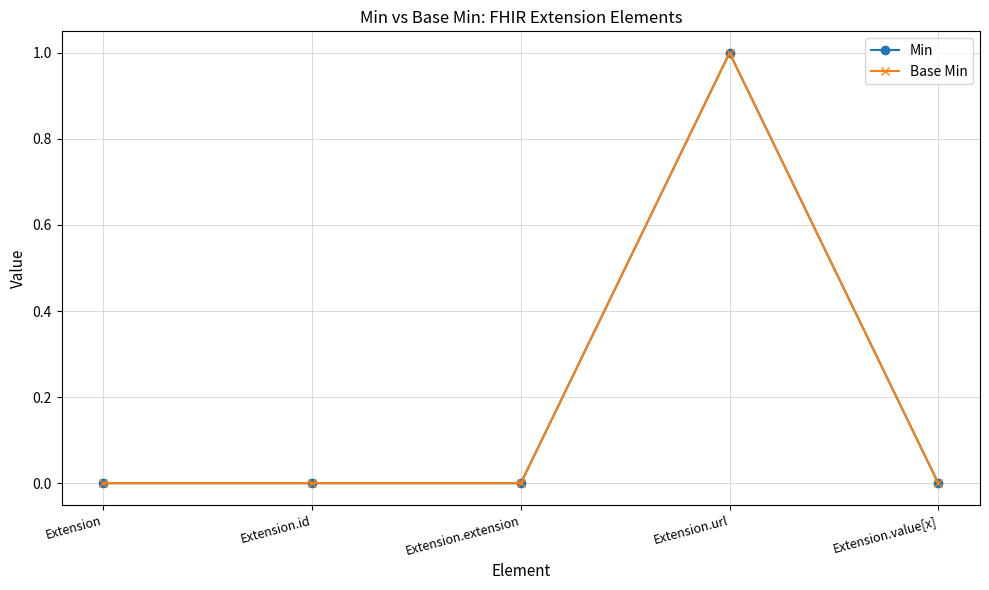

How many lines are shown in the chart?

2